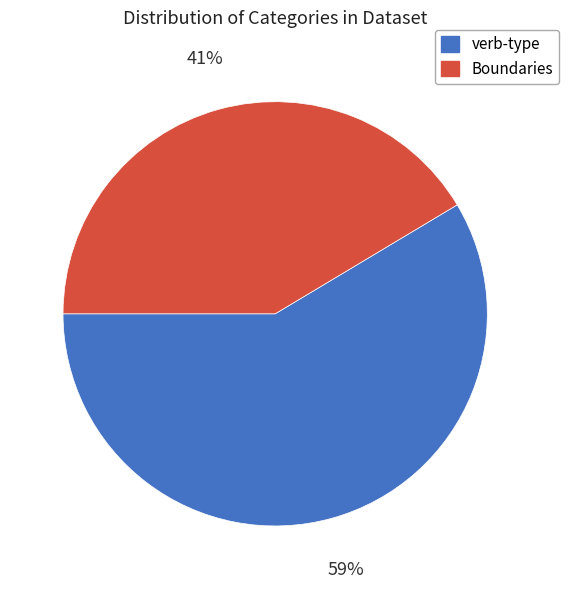

Which has a higher value, Boundaries or verb-type?

verb-type